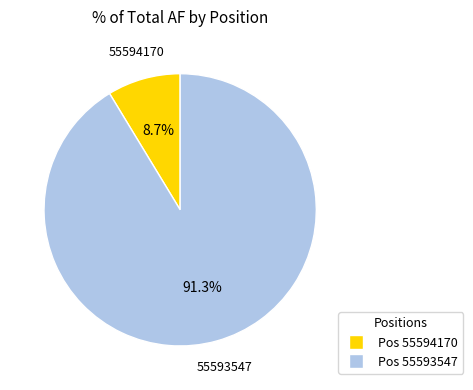

Is there a majority slice in this chart?

Yes